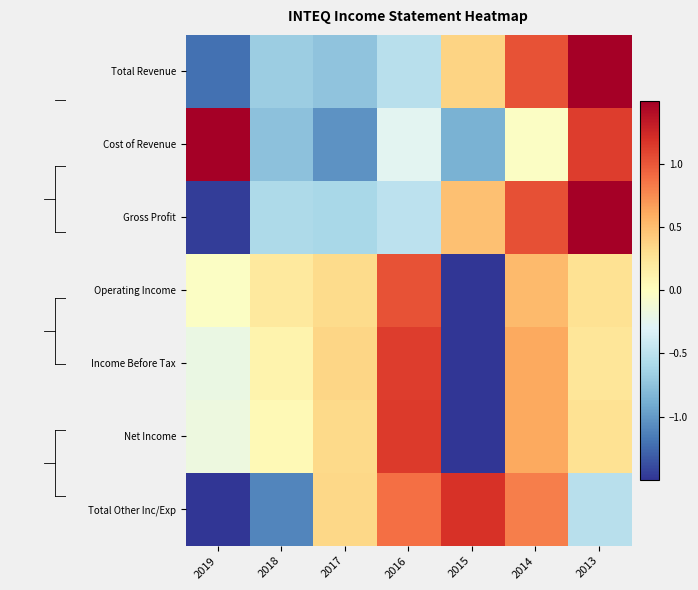

How many categories are shown in the chart?

7